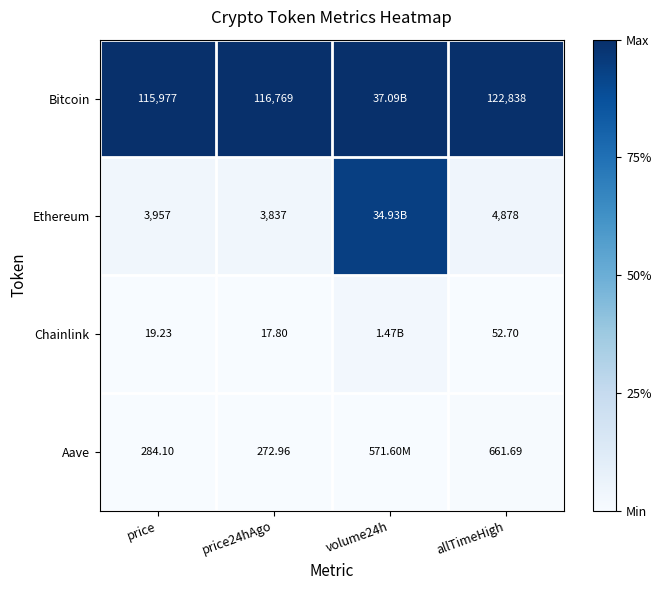

Rank the series at price from lowest to highest value.

Chainlink, Aave, Ethereum, Bitcoin